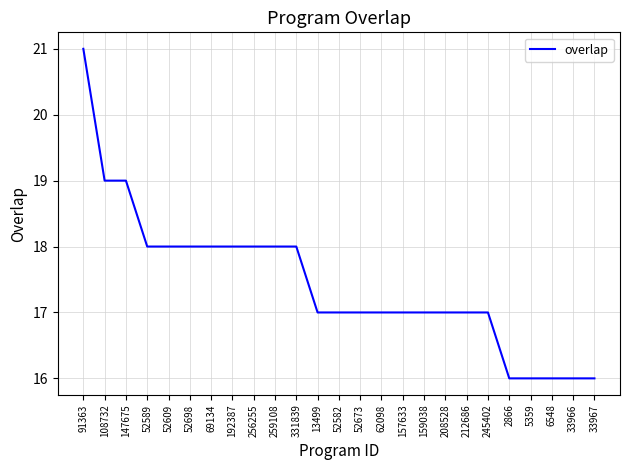

What is the average value?

17